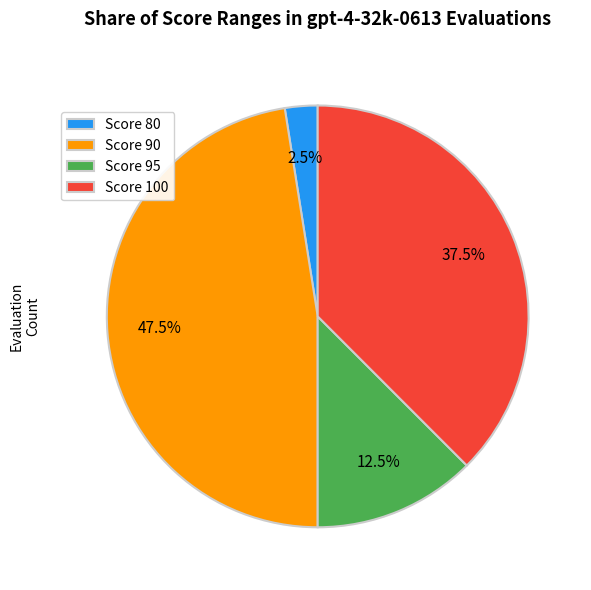

Count the number of slices in the pie.

4